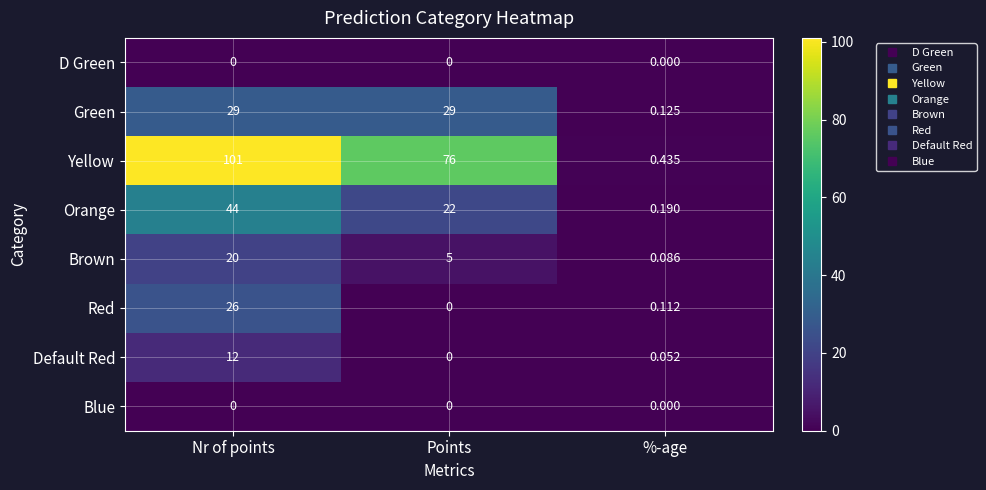

At which label does Yellow reach its minimum?

%-age